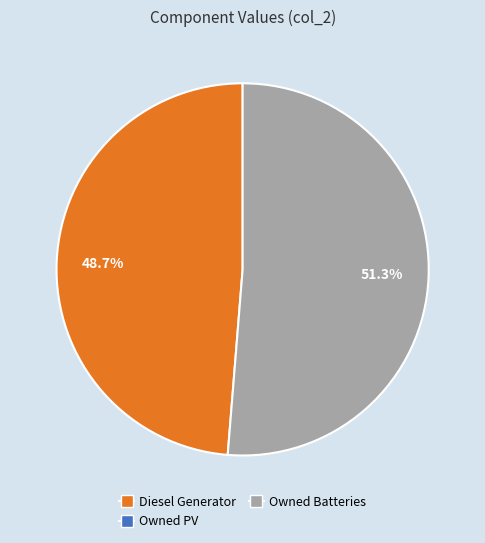

Is there any slice that represents more than half of the pie?

Yes